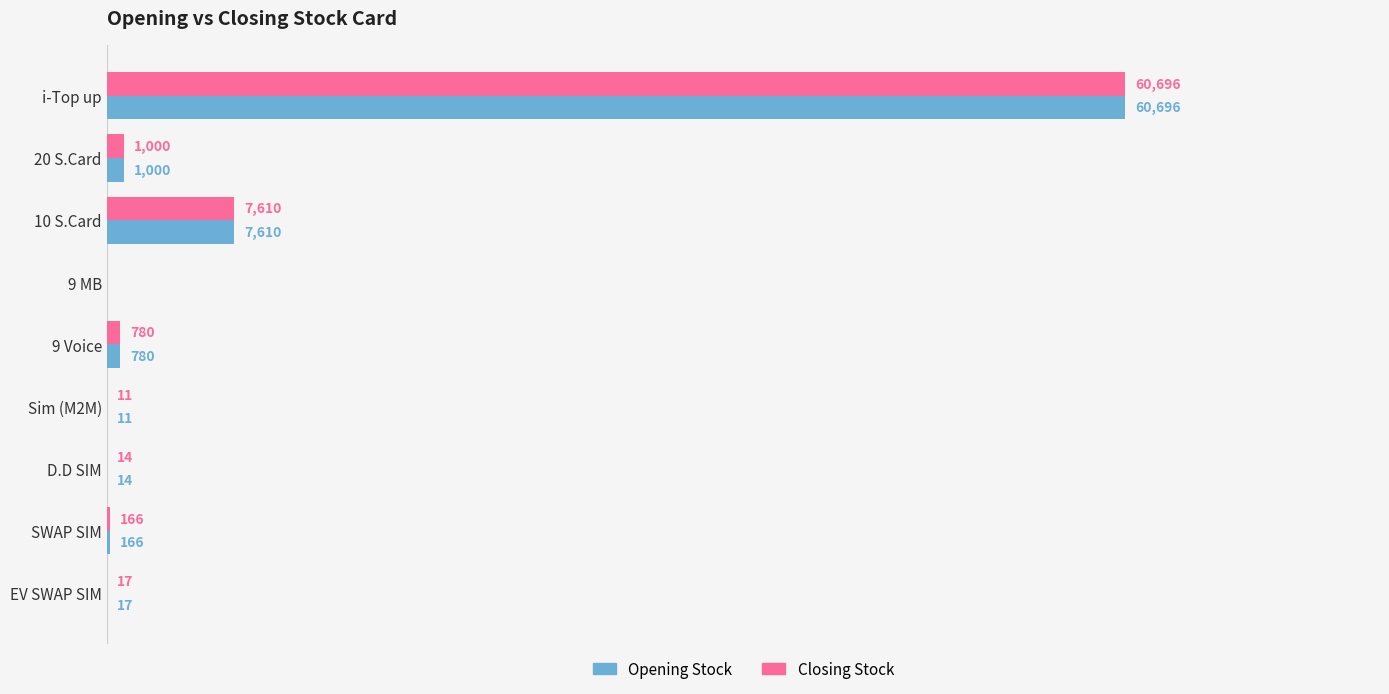

Is the value of Opening Stock at SWAP SIM greater than the value of Closing Stock at Sim (M2M)?

Yes